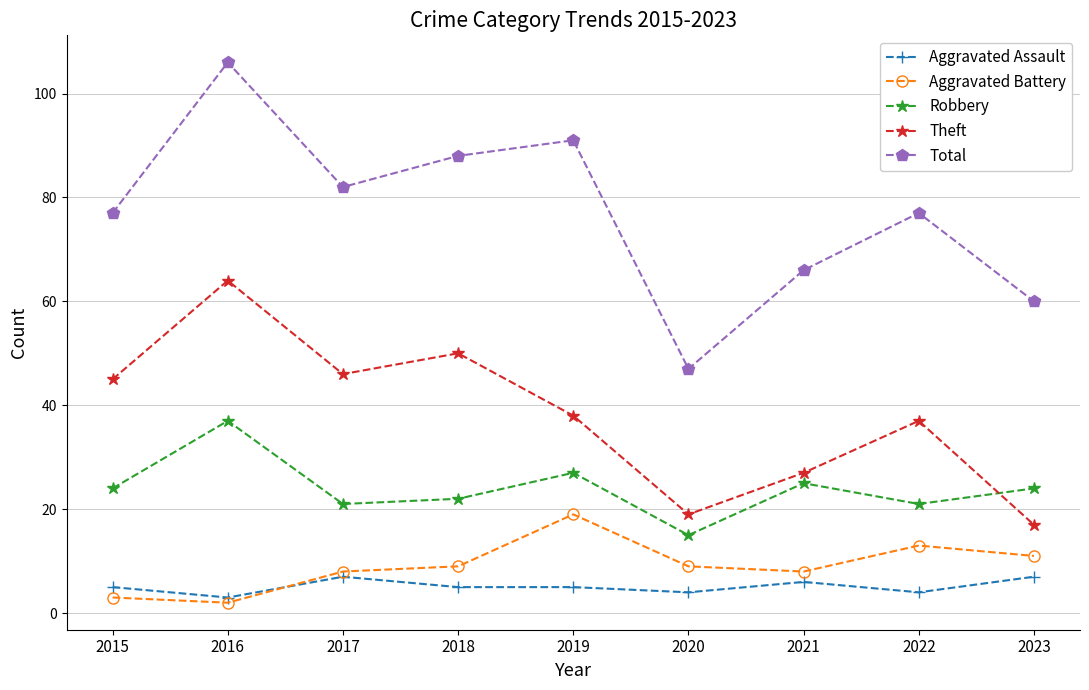

Read the Aggravated Assault value at 2021.

6